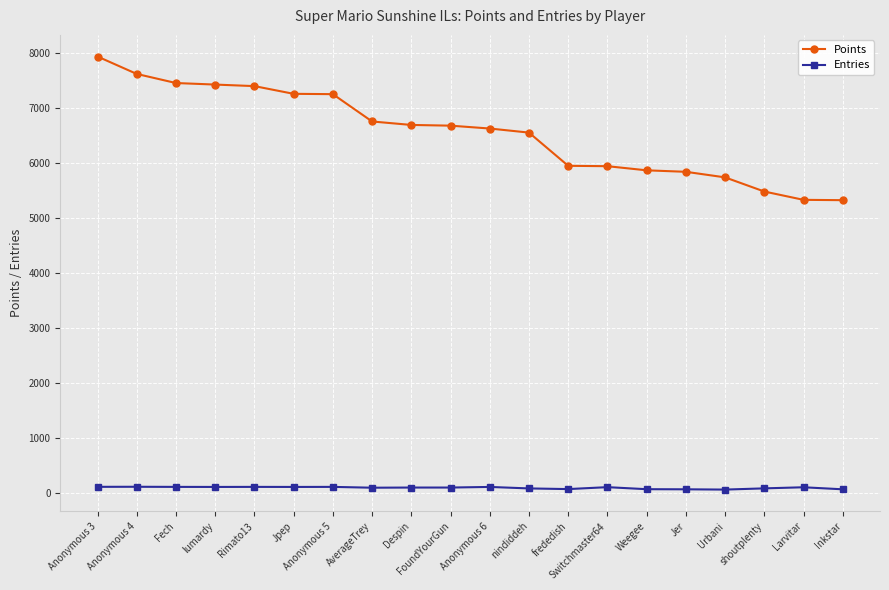

True or false: Points and Entries intersect in this chart.

False